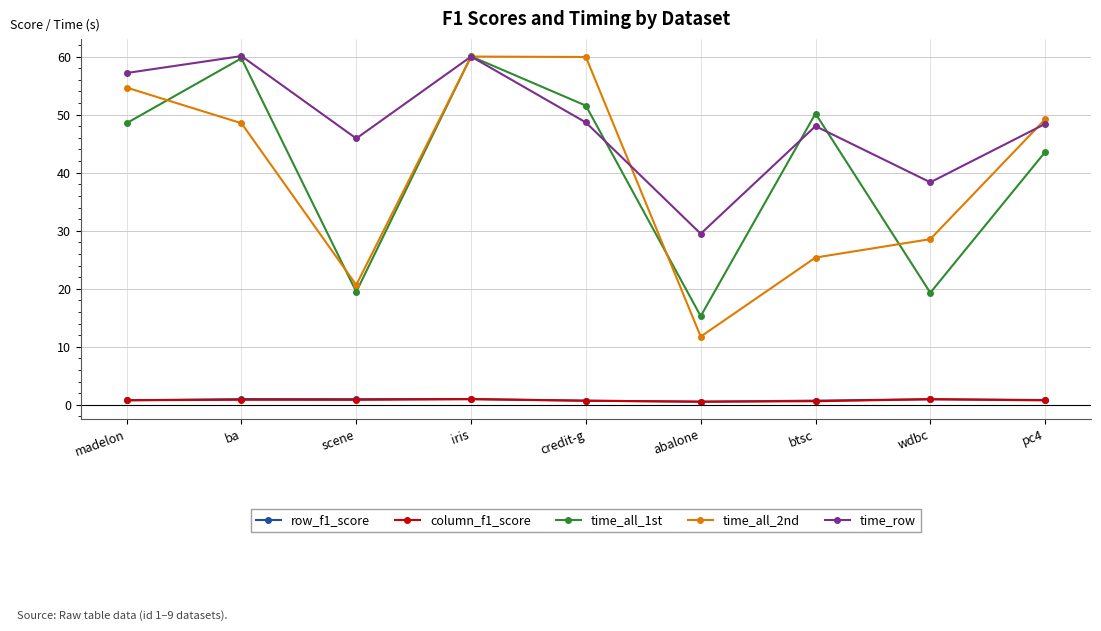

What is the minimum value for time_row?

29.5